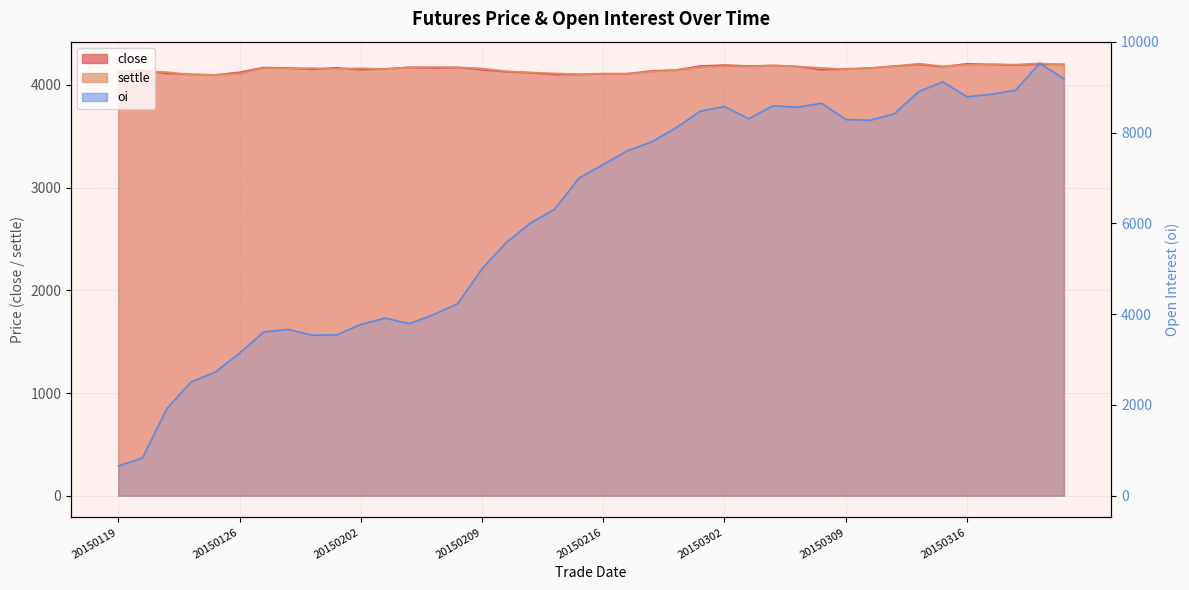

What is the greatest value displayed?

9528